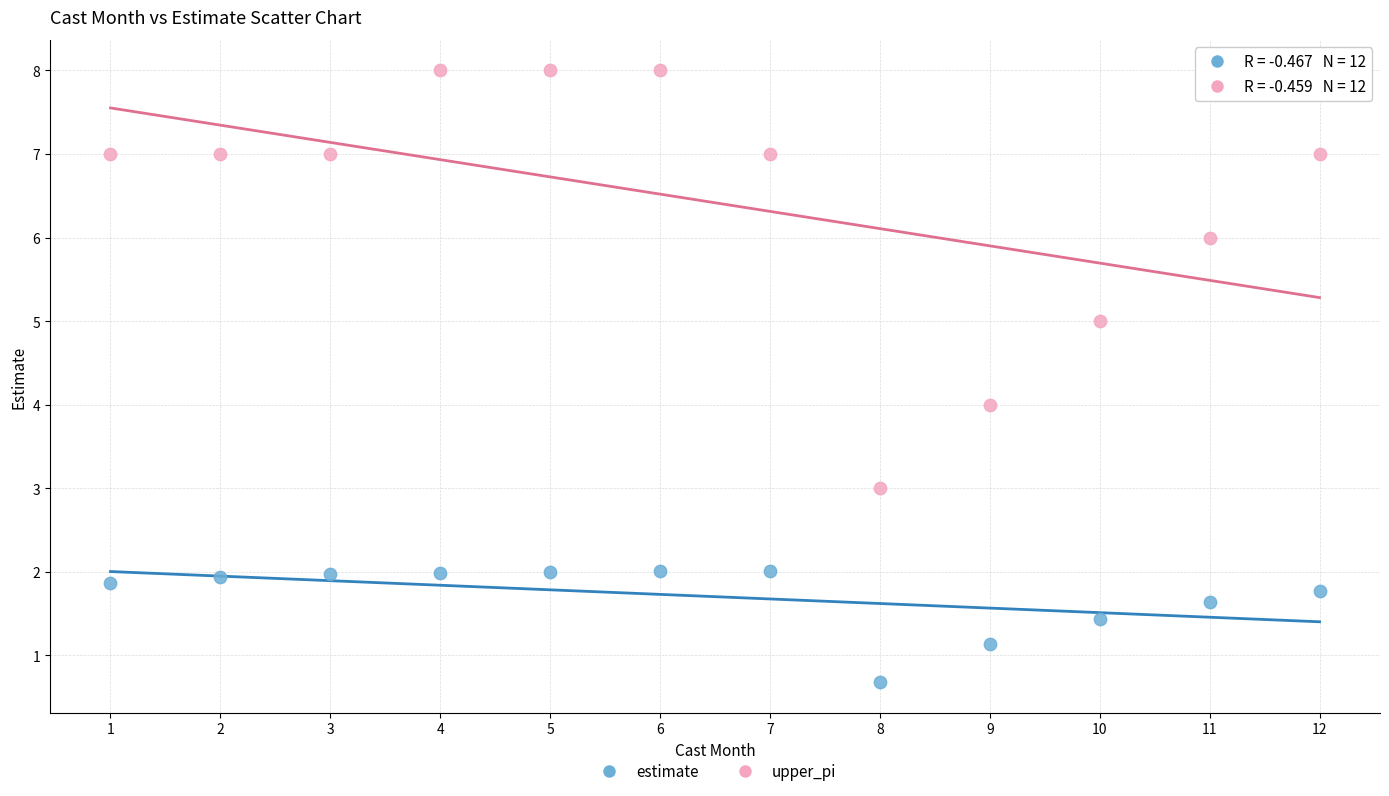

Which series reaches the maximum Y coordinate?

upper_pi